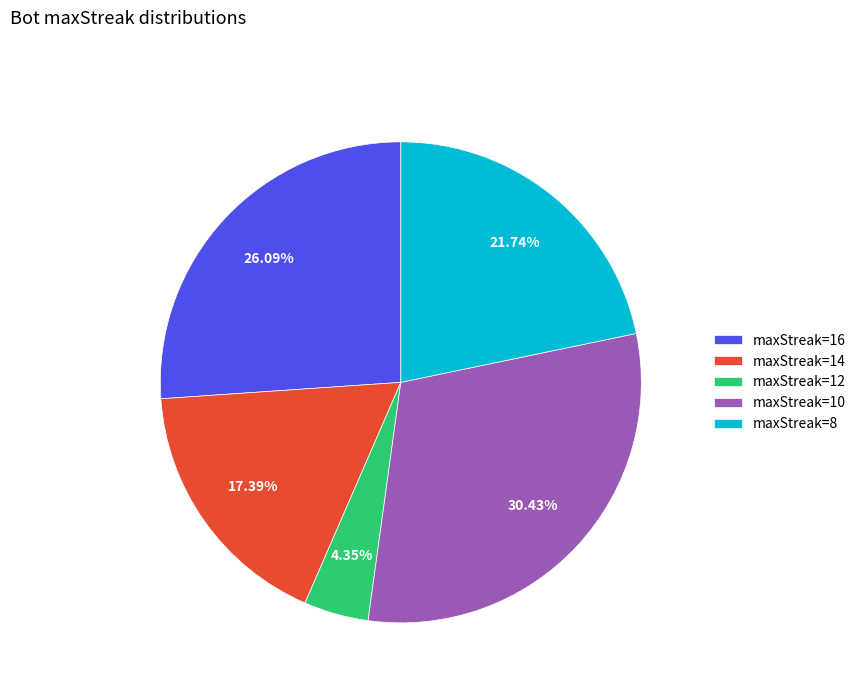

Does maxStreak=8 represent more than half of the total?

No